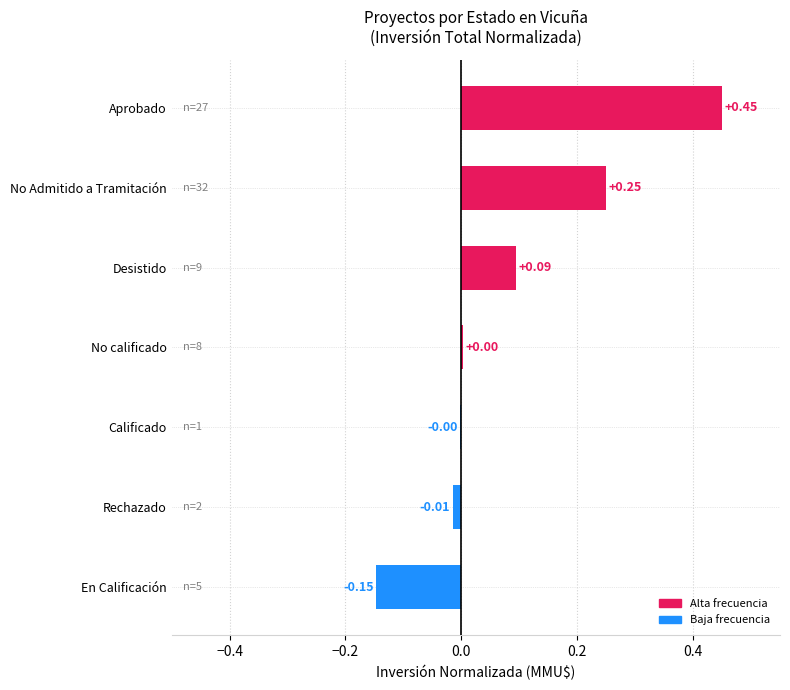

What is the change in value from Calificado to Desistido?

+0.1